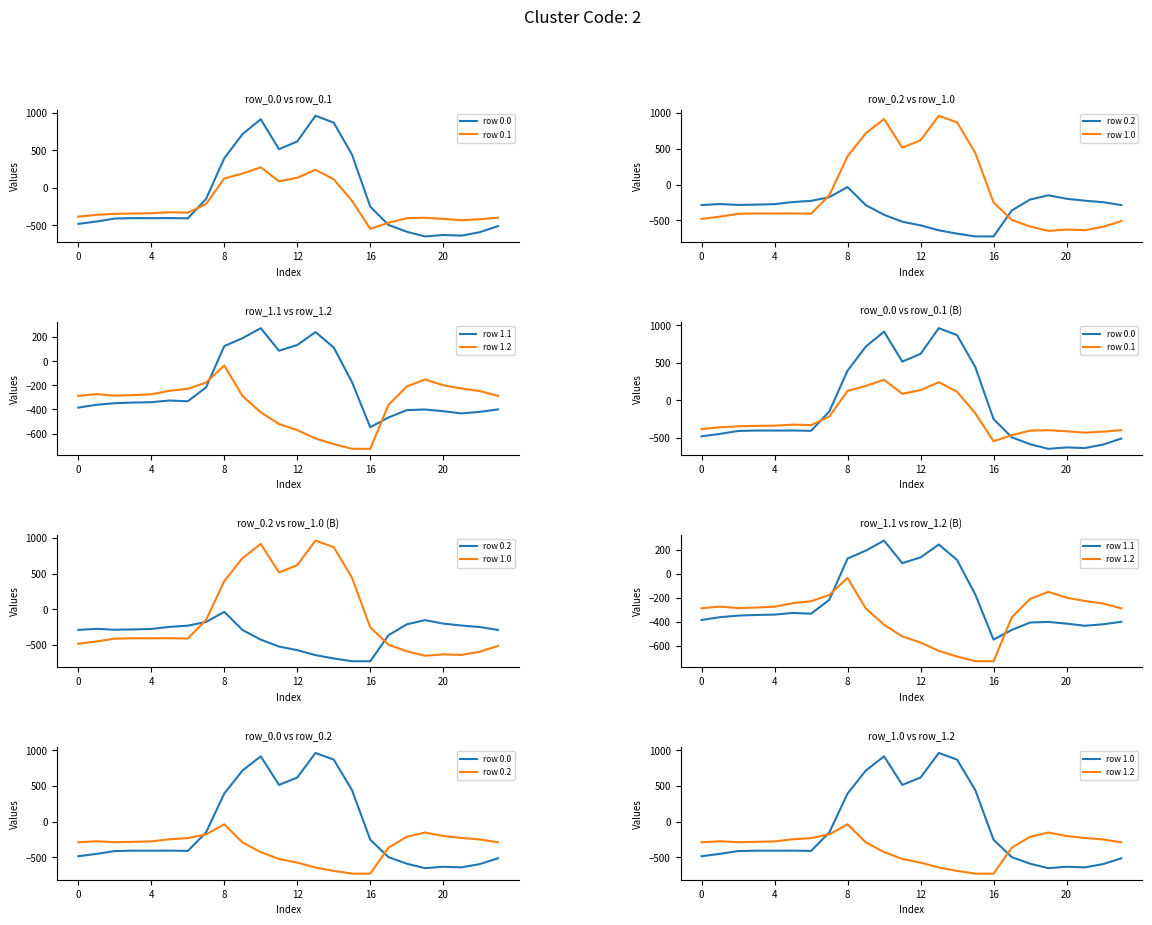

Between which two adjacent categories do row 1.0 and row 1.2 first intersect?

6 and 7